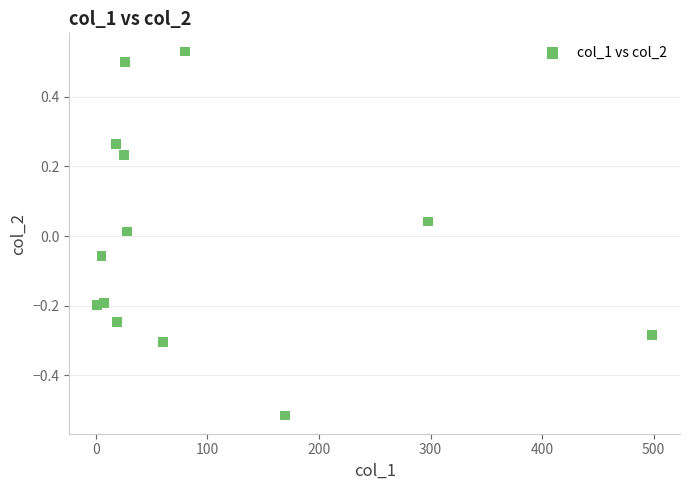

What is the range of Y values (max minus min)?

1.0